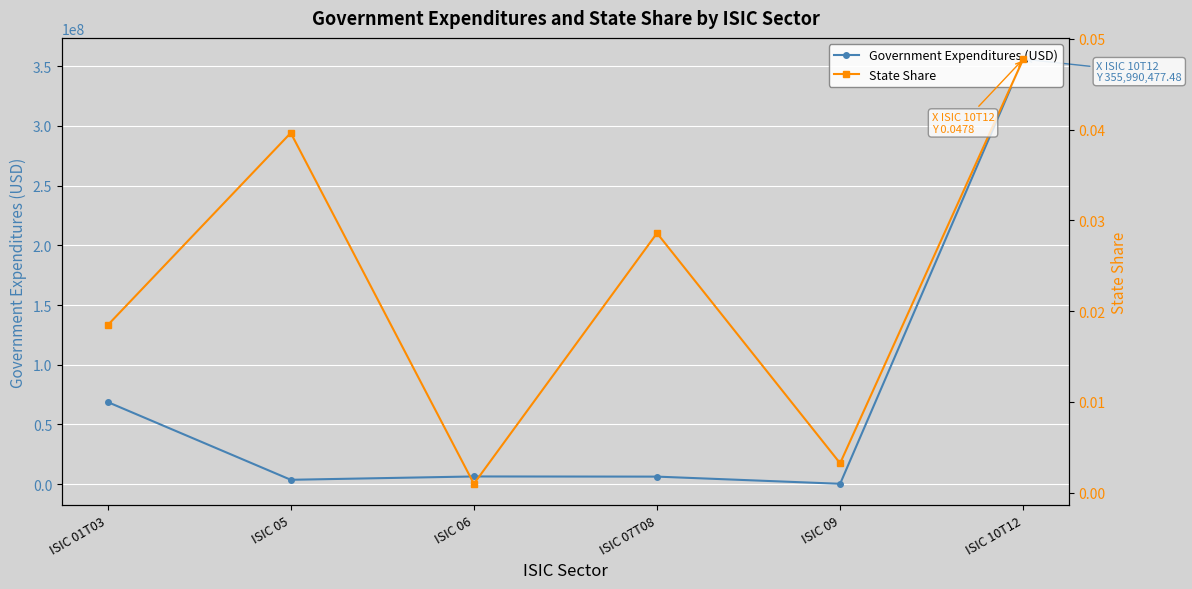

Is it true that Government Expenditures (USD) equals 112204.6 at ISIC 09?

False